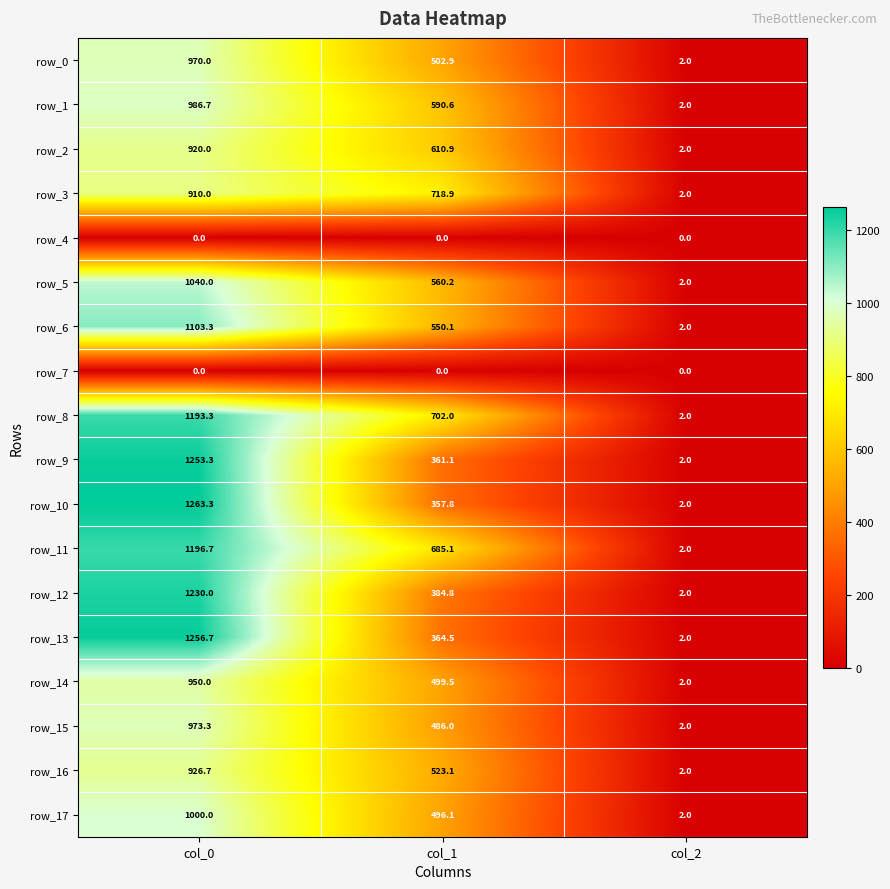

The value of row_6 at col_1 is 550.1. True or false?

True